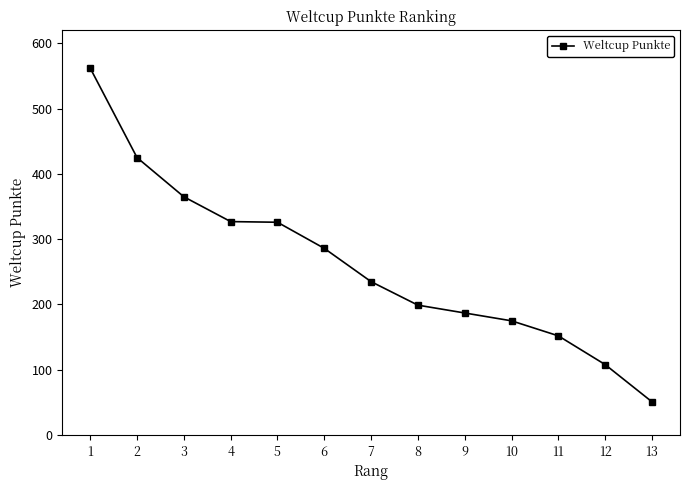

Which category has the highest value across all series?

1